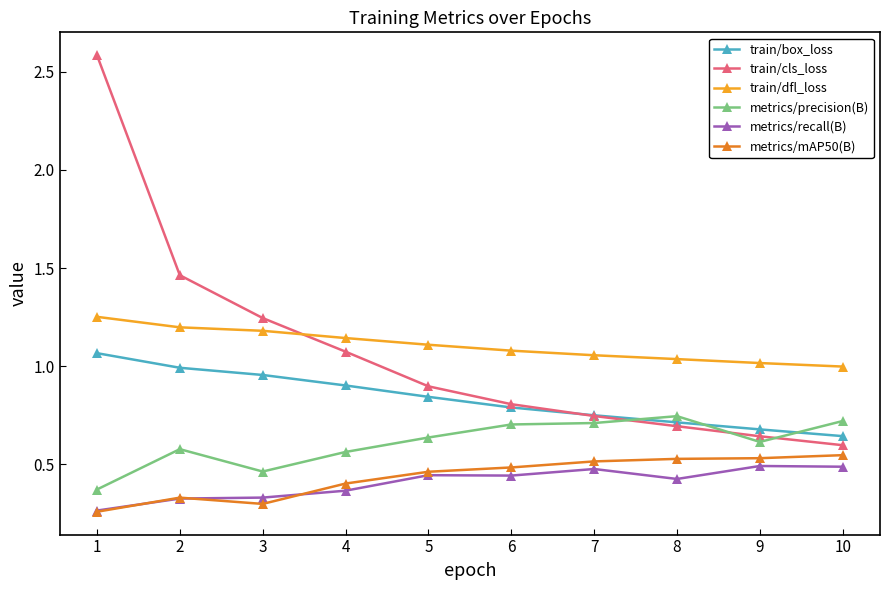

Which series has the largest total across all categories?

train/dfl_loss